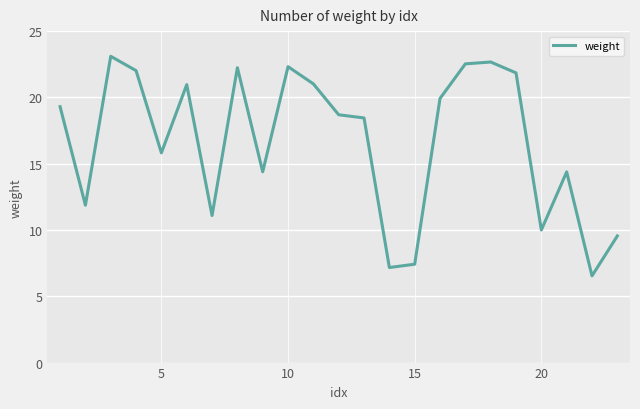

What is the difference between the maximum and minimum values?

16.6